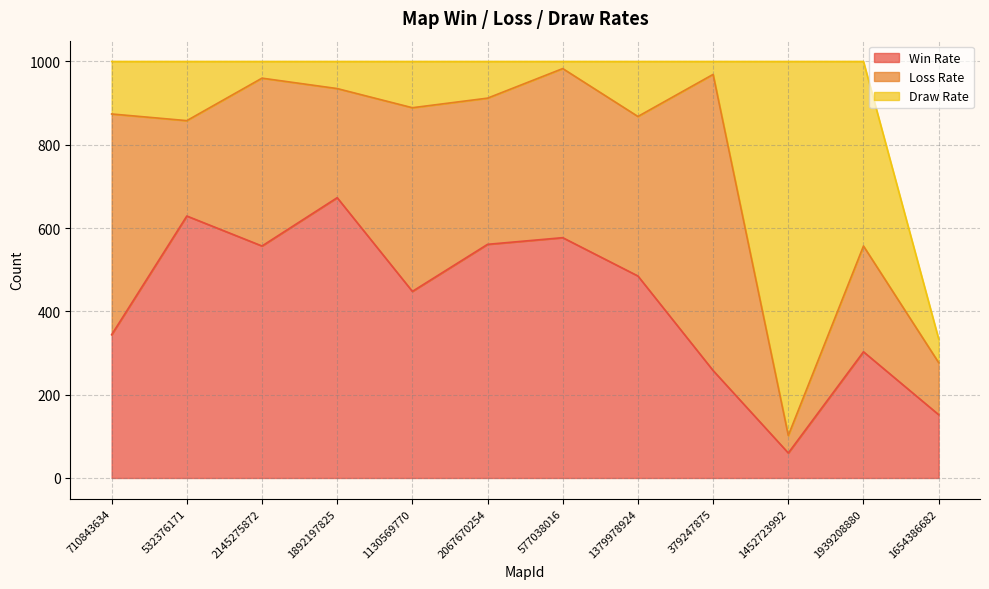

How many series are shown in this chart?

3